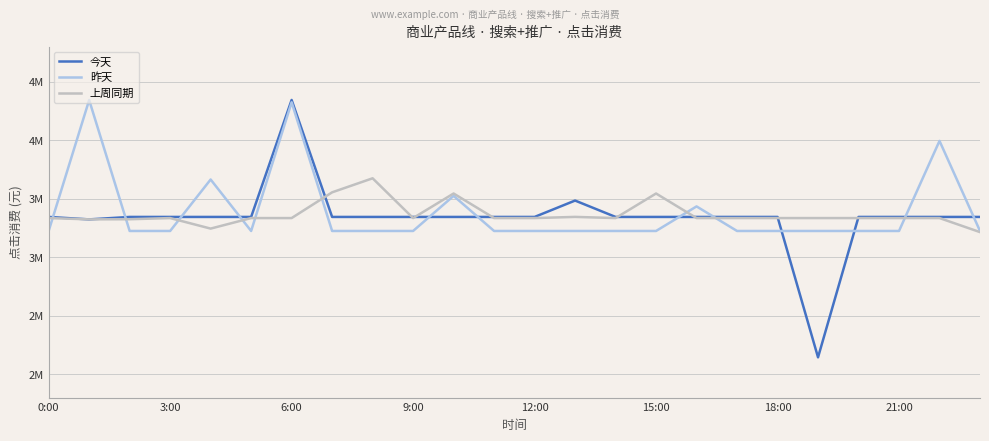

What is the highest value of the 上周同期 series?

3674440